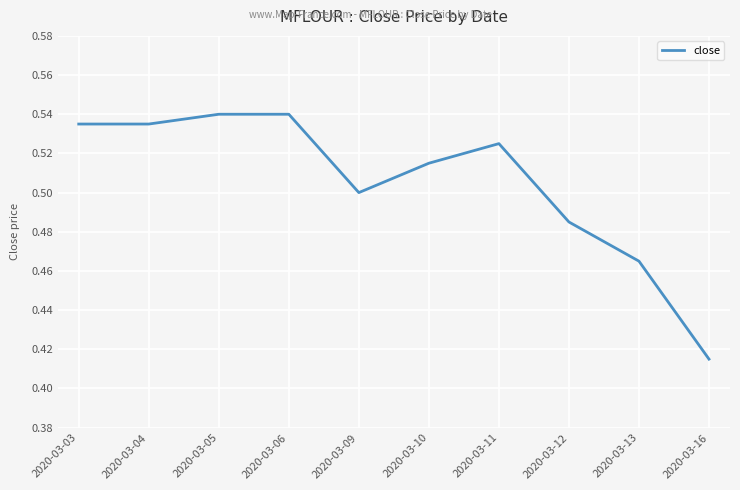

What is the change in value from 2020-03-06 to 2020-03-13?

-0.1